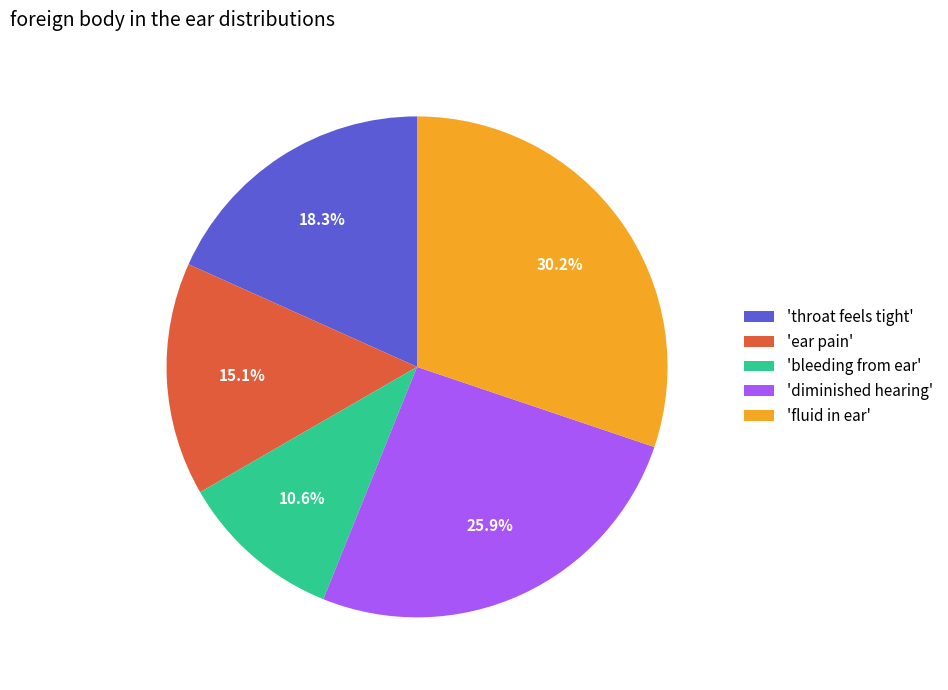

Is there any slice that represents more than half of the pie?

No